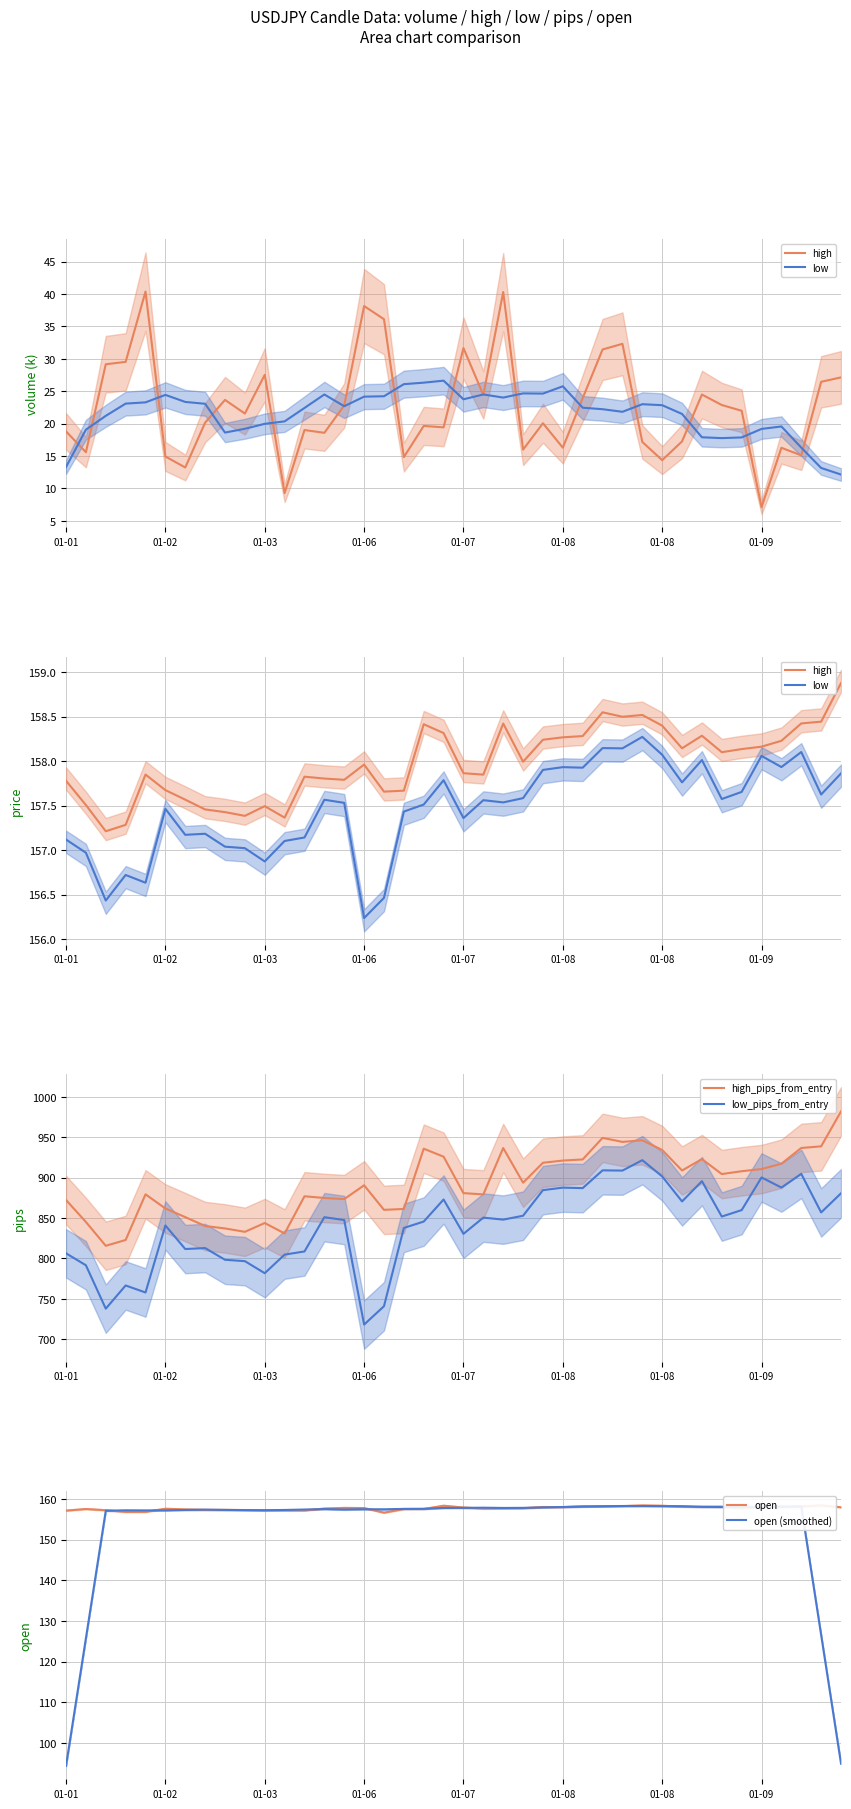

How many data points in high_pips_from_entry are less than 893?

20